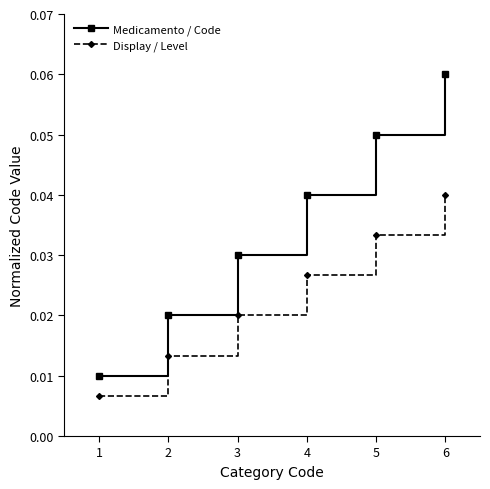

Which category has the highest value in the Display / Level series?

6